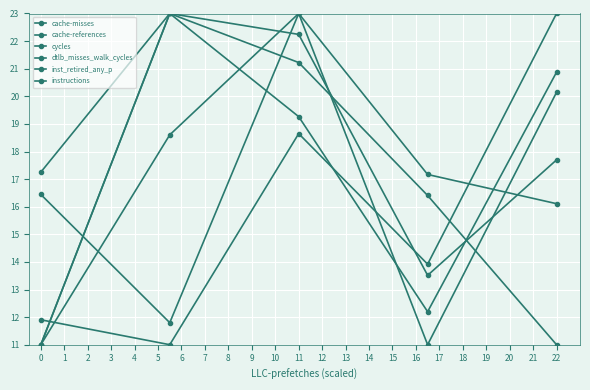

Reading left to right, transcribe all the data shown in this chart.

cache-misses: 11.9	11.0	18.6	13.9	23.0
cache-references: 17.3	23.0	21.2	16.4	11.0
cycles: 11.0	23.0	22.2	13.5	17.7
dtlb_misses_walk_cycles: 16.4	11.8	23.0	11.0	20.1
inst_retired_any_p: 11.0	18.6	23.0	17.2	16.1
instructions: 11.0	23.0	19.3	12.2	20.9